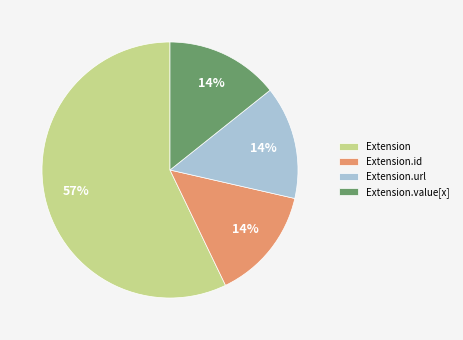

What percentage is the Extension.url slice, to the nearest percent?

14%